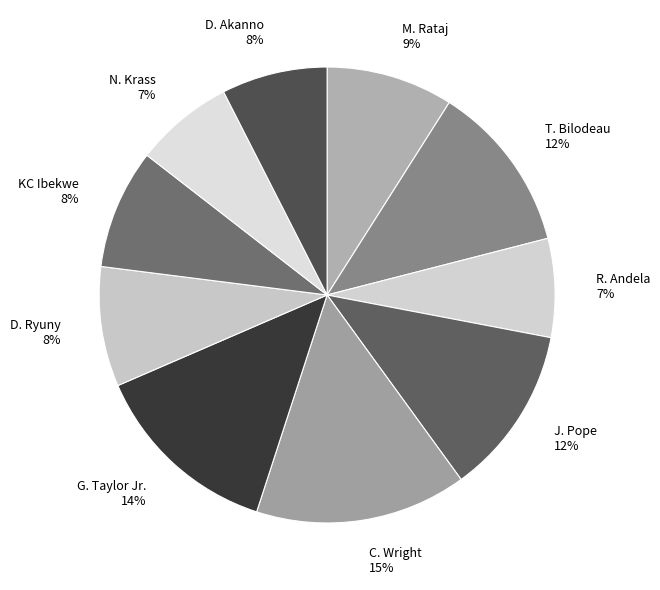

Which category has the biggest portion of the pie?

C. Wright